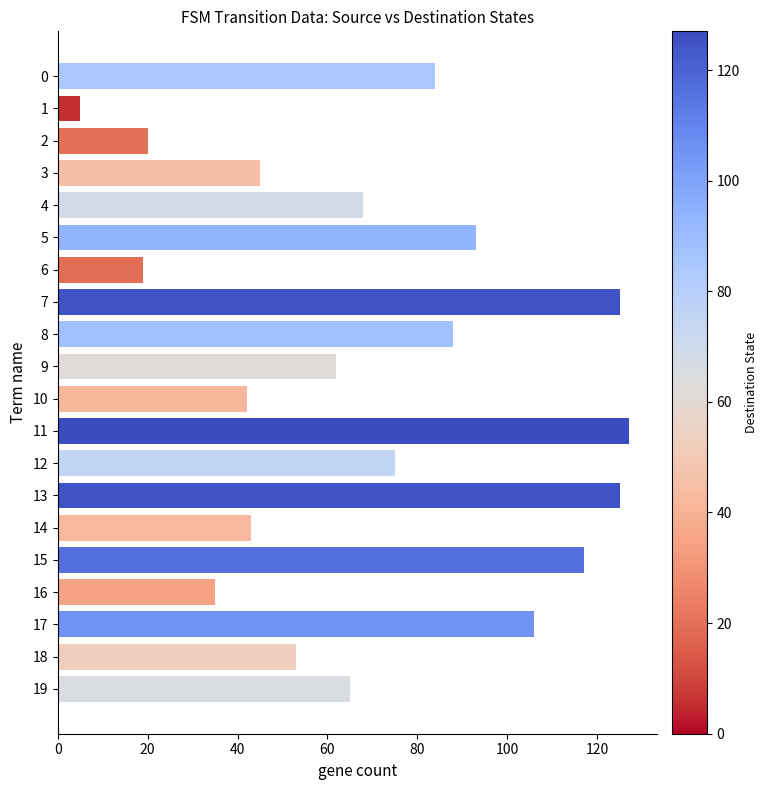

How many series are shown in this chart?

1